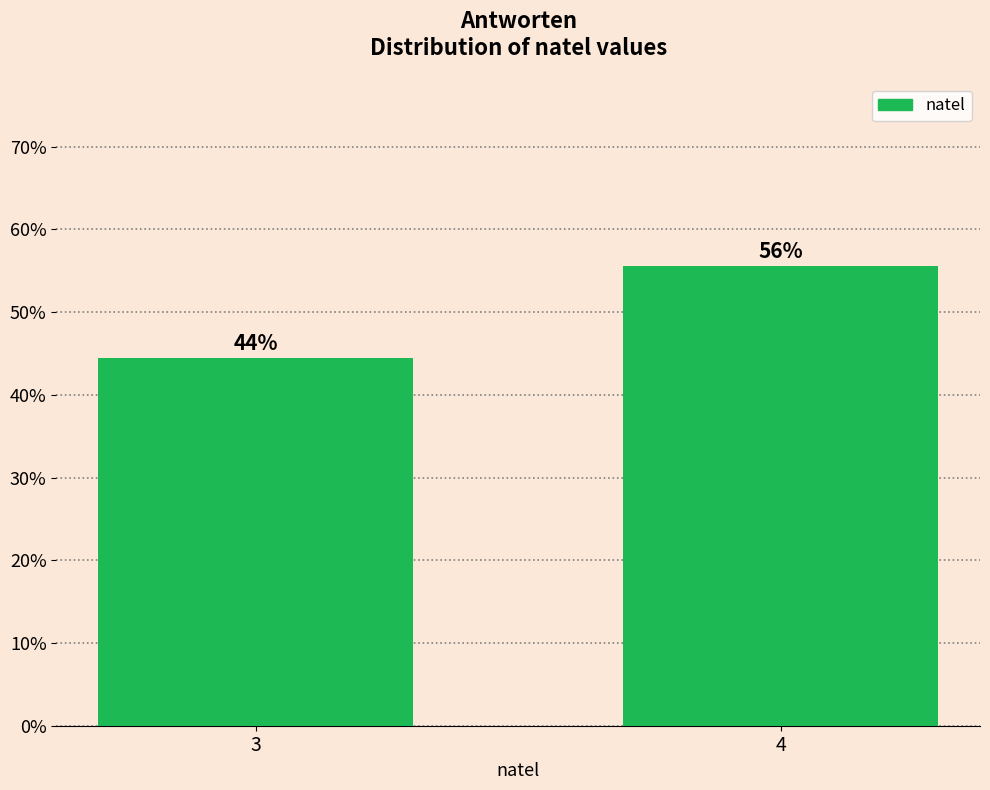

Does the chart contain any negative values?

No